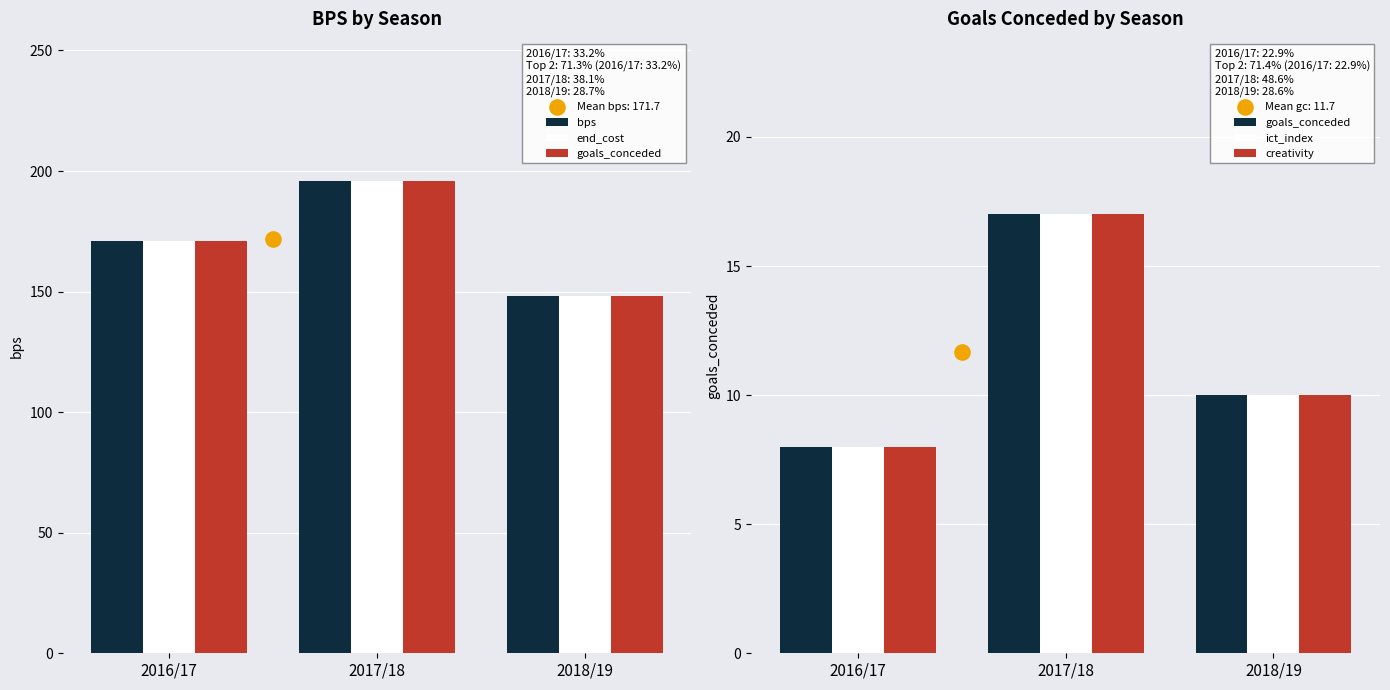

Which series has the largest total across all categories?

bps